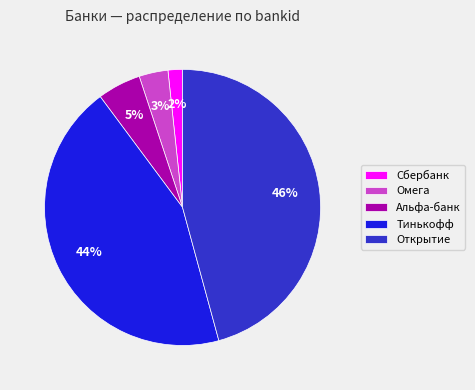

Rank the categories by value from highest to lowest.

Открытие, Тинькофф, Альфа-банк, Омега, Сбербанк